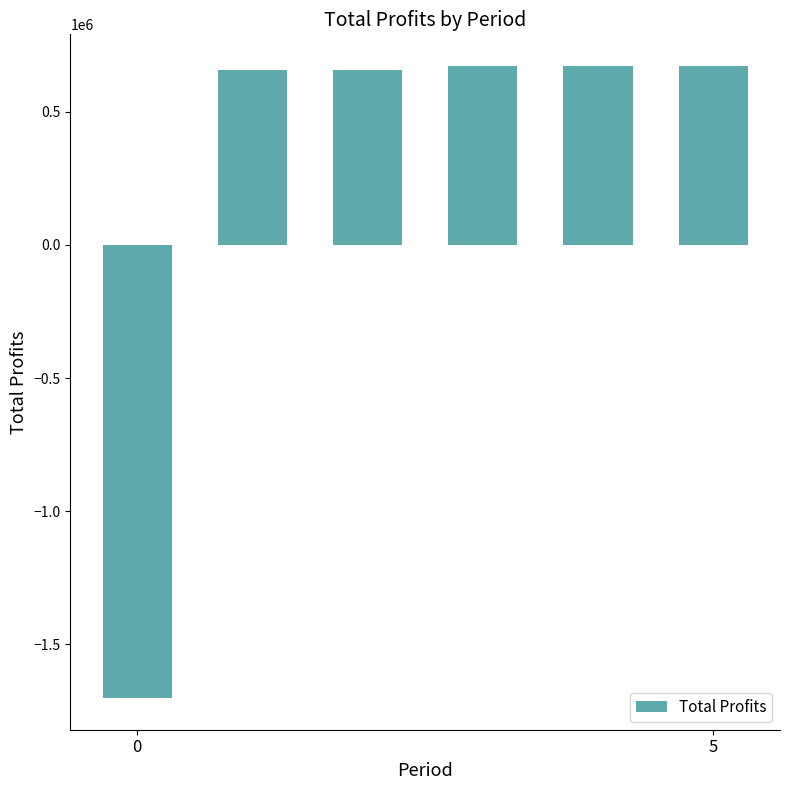

Count the number of categories in the chart.

6